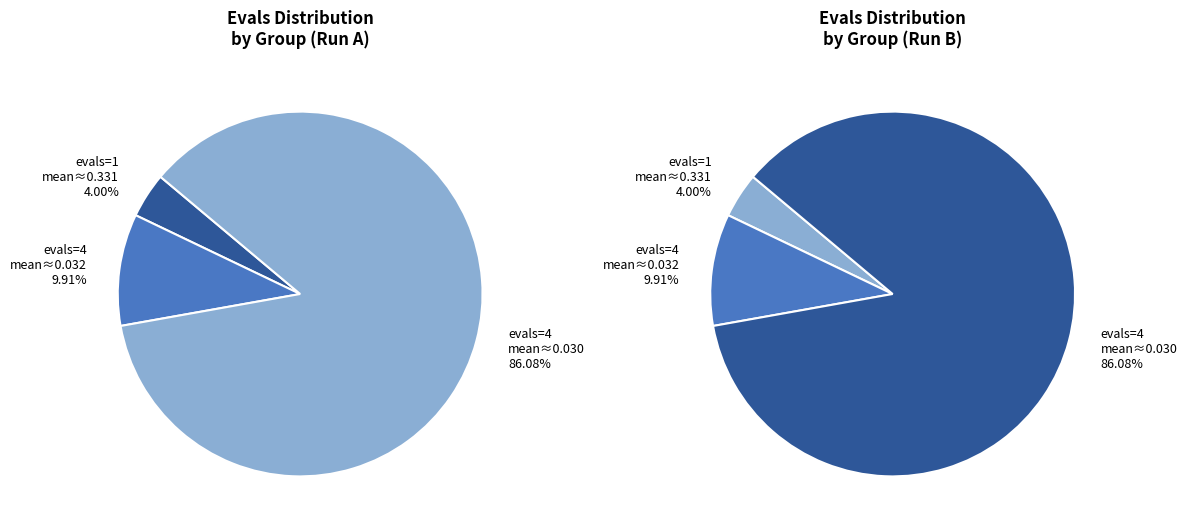

Is the sum of success num = 3 and success num = 4 greater than half?

Yes